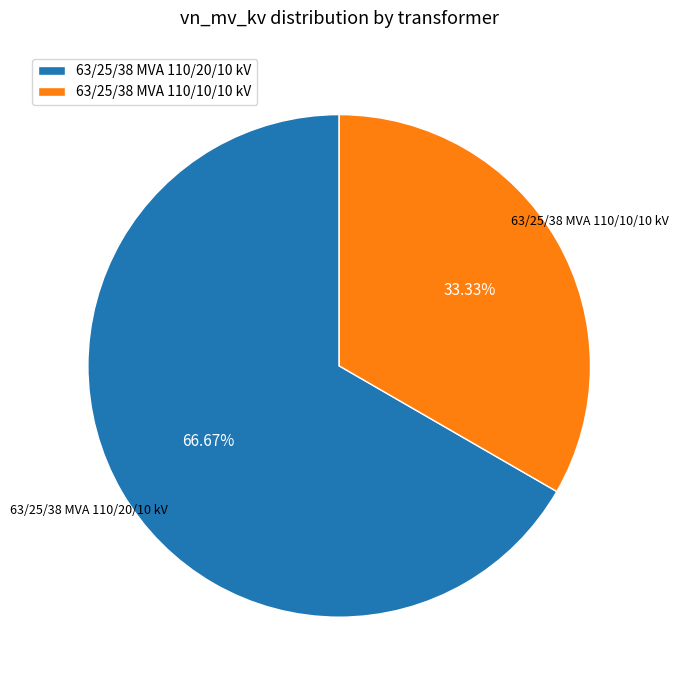

To the nearest percent, what portion does 63/25/38 MVA 110/10/10 kV represent?

33%